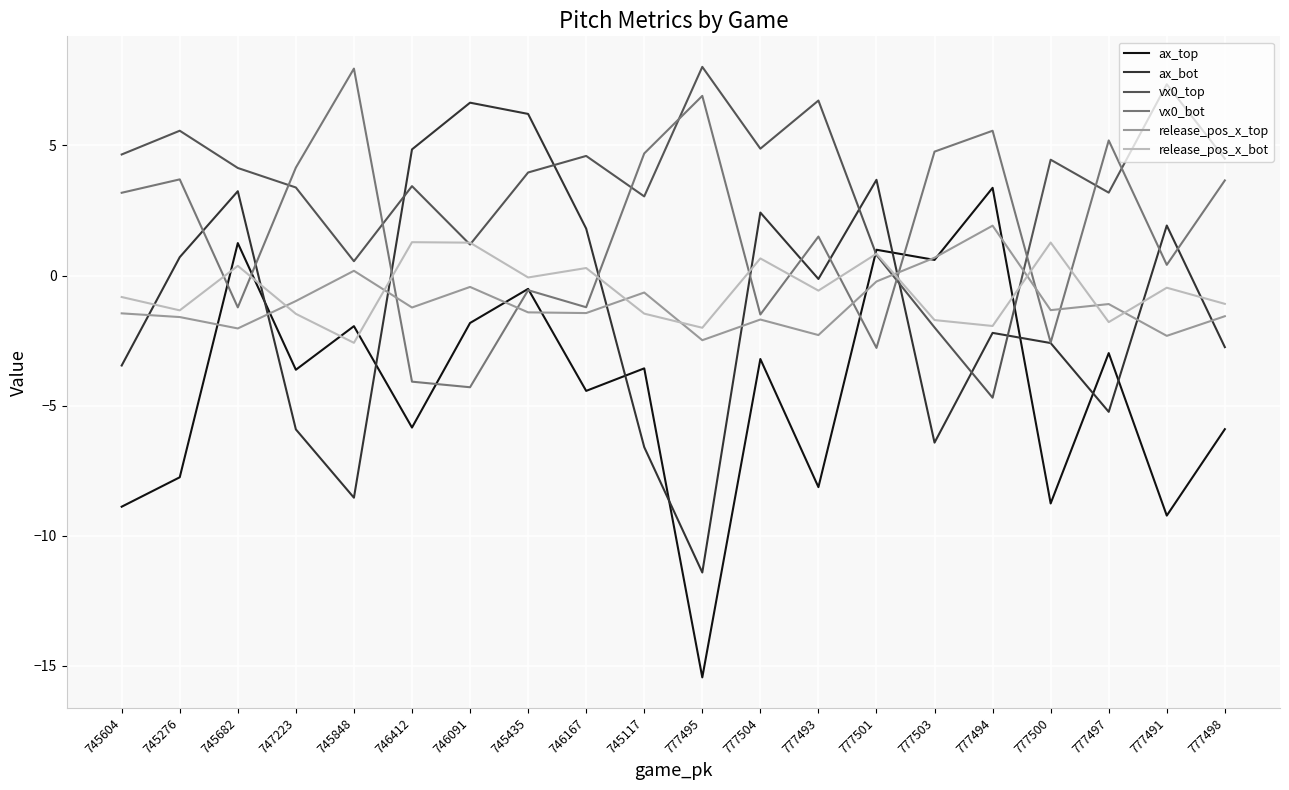

How many categories are shown in the chart?

20